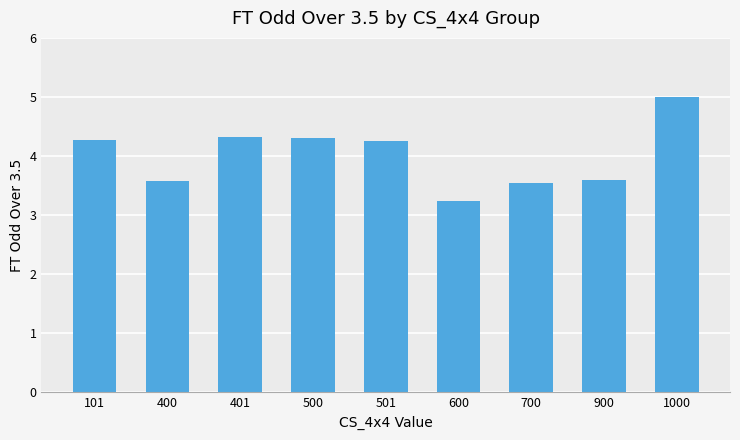

How many values exceed 4?

5